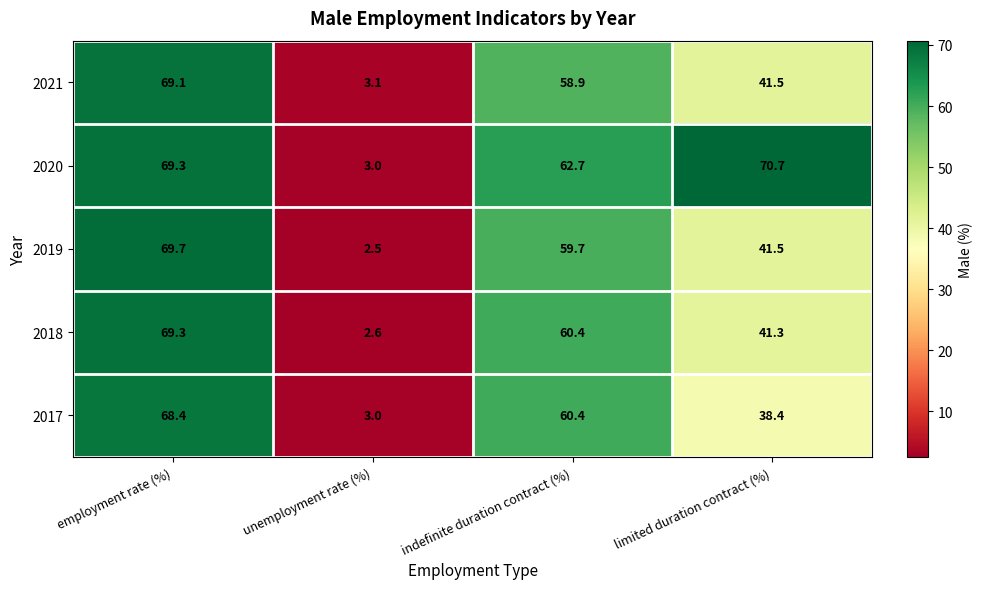

Between employment rate (%) and limited duration contract (%), which series saw the biggest shift?

2017